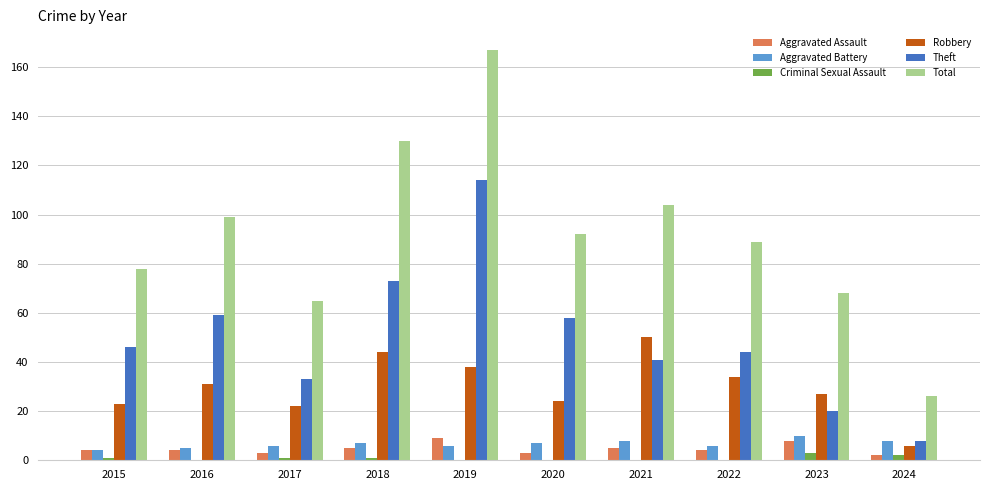

Are the bars horizontal?

No